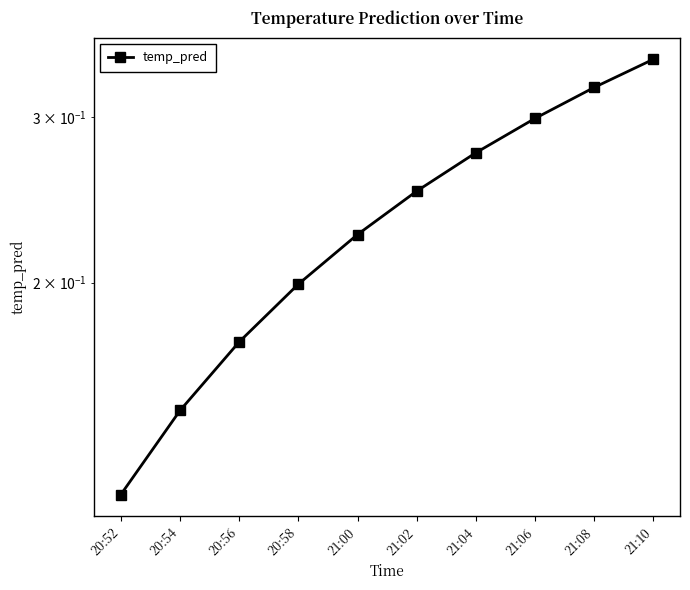

Reading left to right, transcribe all the data shown in this chart.

20:52=0.1	20:54=0.1	20:56=0.2	20:58=0.2	21:00=0.2	21:02=0.3	21:04=0.3	21:06=0.3	21:08=0.3	21:10=0.3